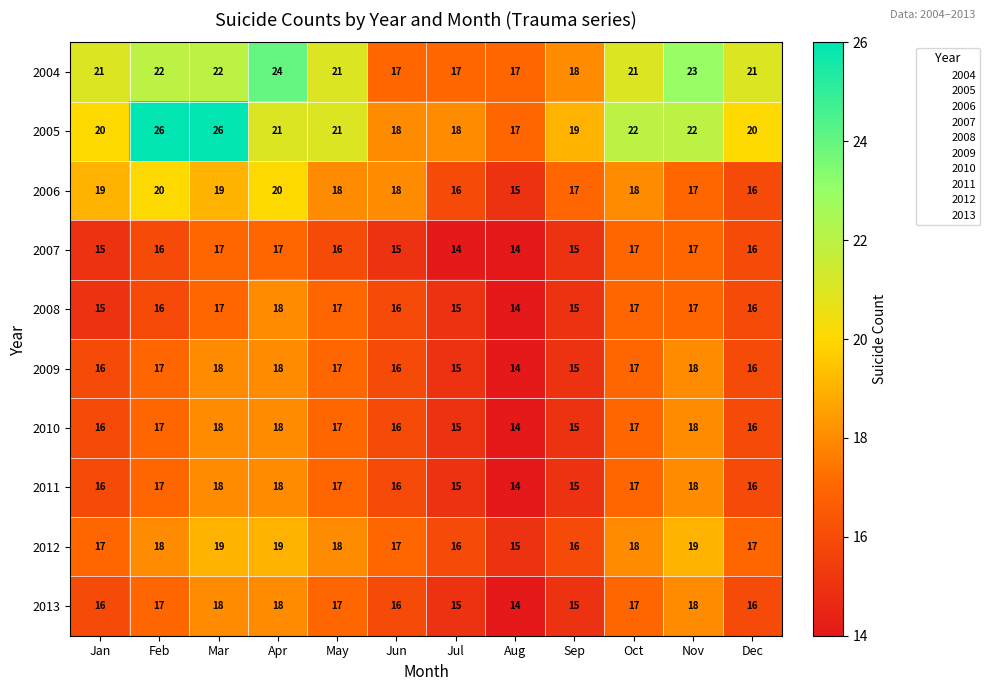

What is the approximate value of 2008 at Nov?

17